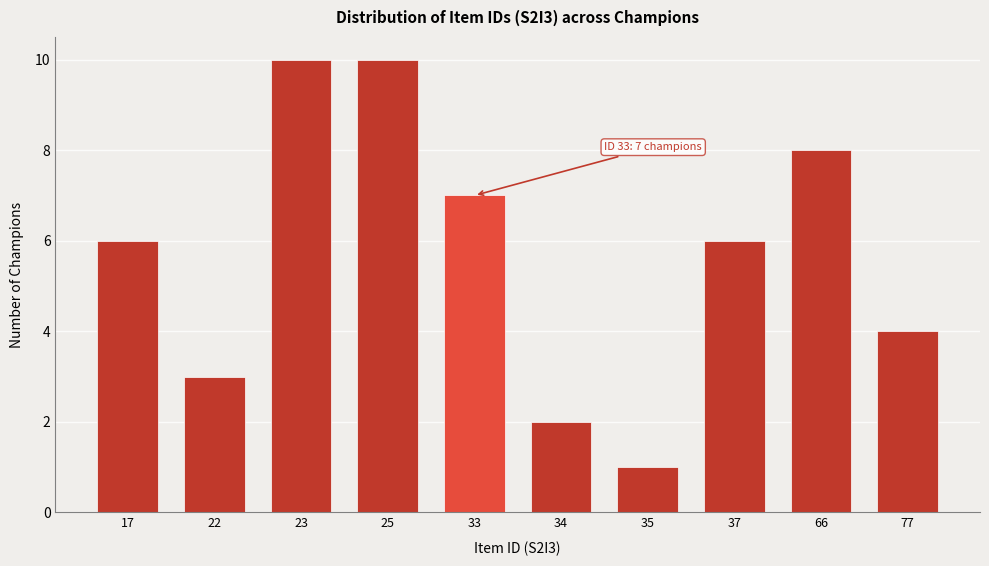

Reading left to right, transcribe all the data shown in this chart.

6	3	10	10	7	2	1	6	8	4